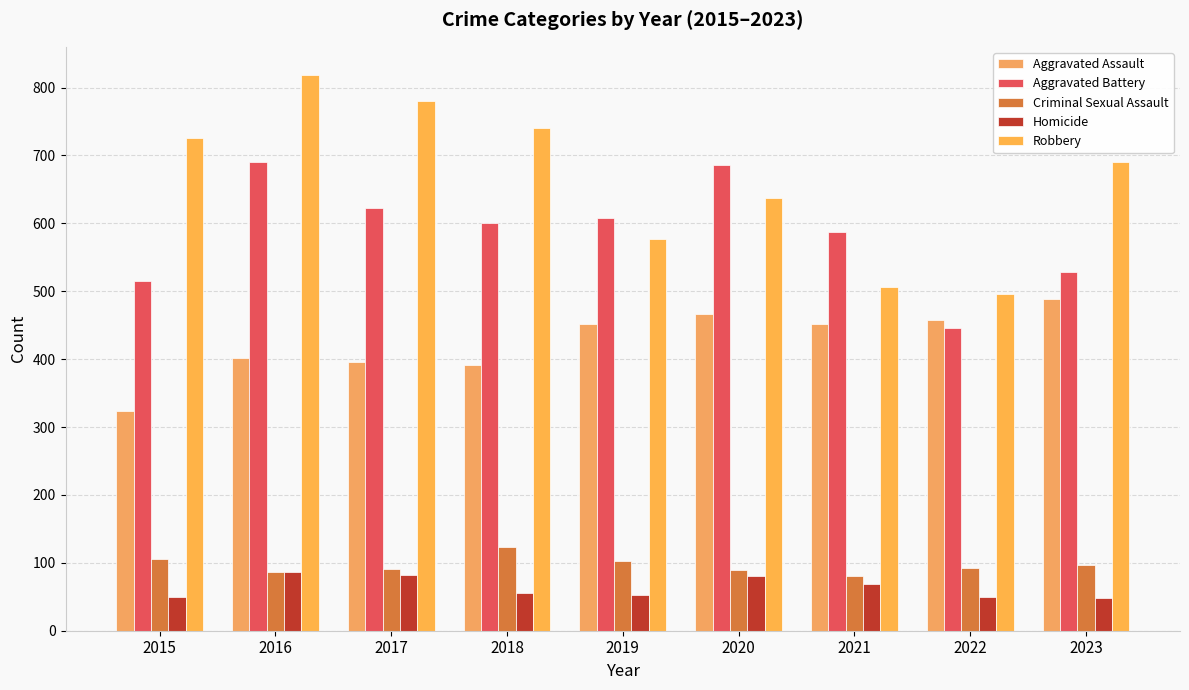

What is the minimum value for Homicide?

48